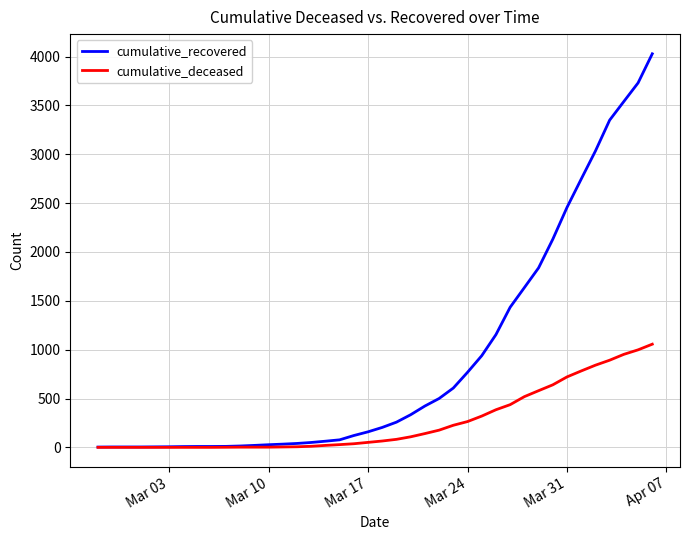

List the series in order of their peak value, highest first.

cumulative_recovered, cumulative_deceased